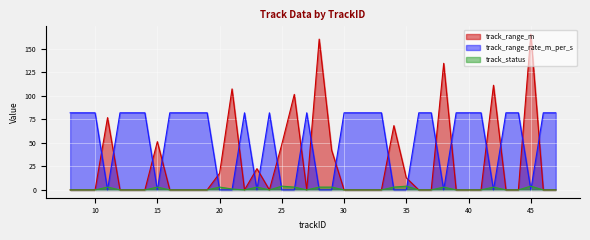

At how many categories does at least one series exceed 101?

6